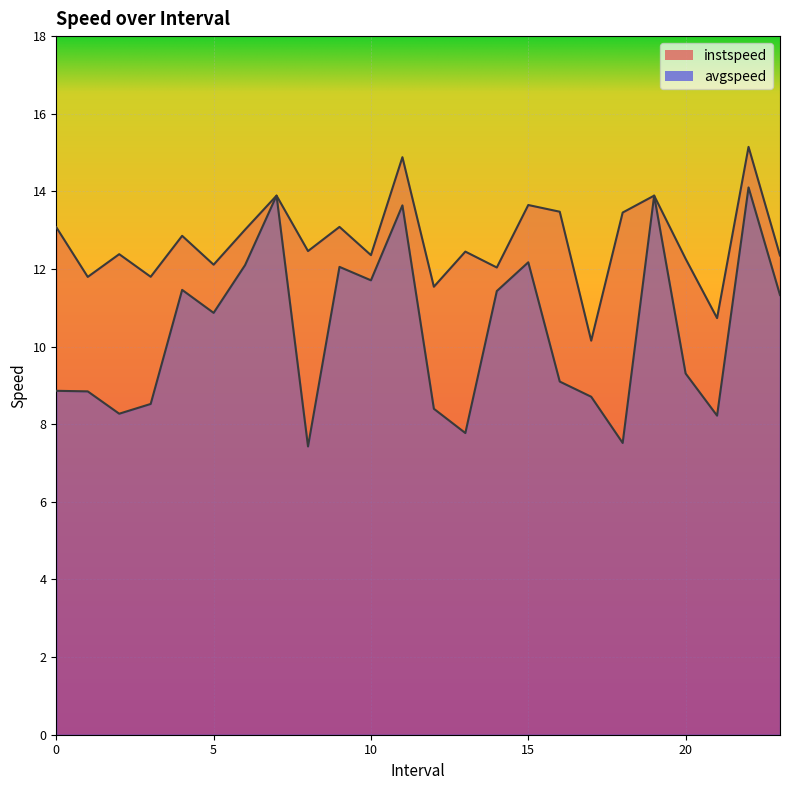

True or false: avgspeed and instspeed intersect in this chart.

False